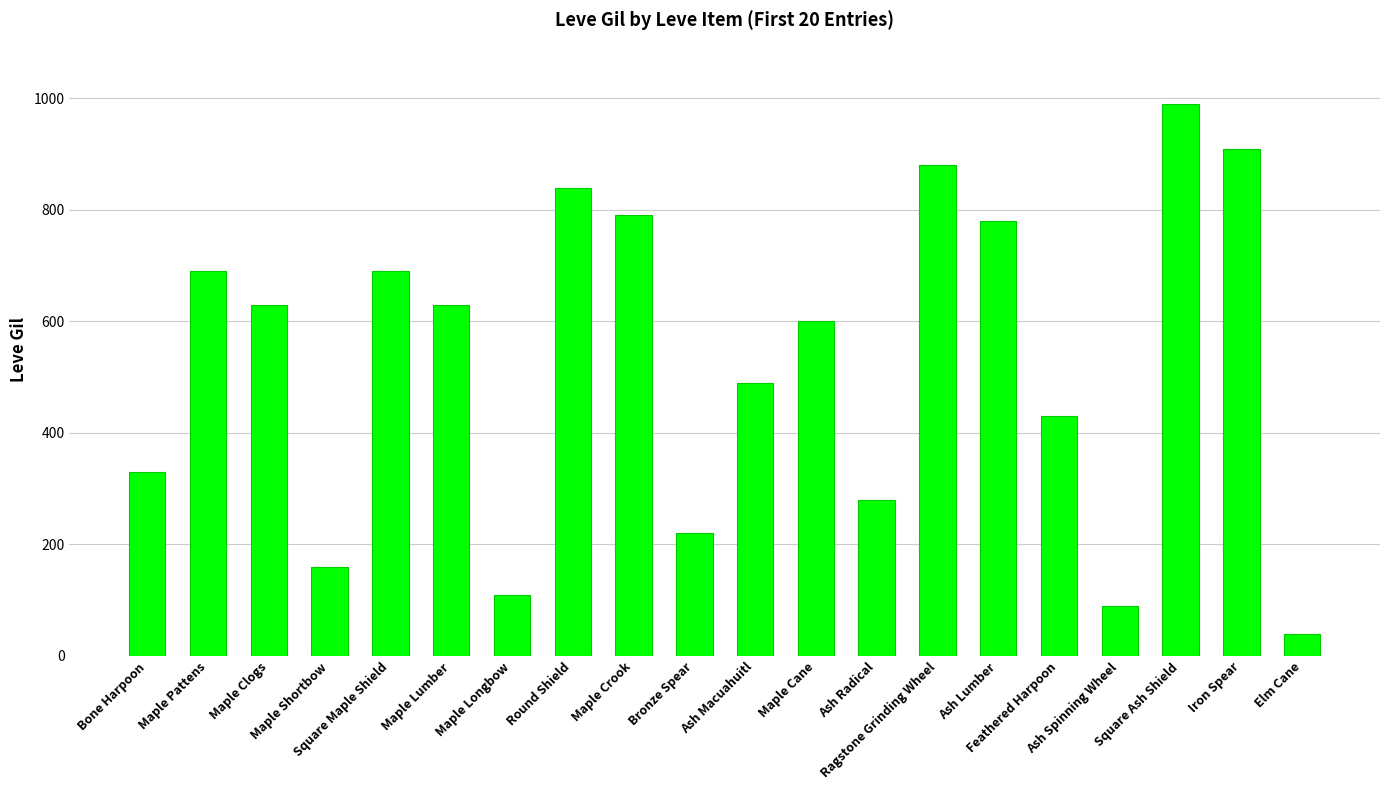

What is the smallest value displayed?

40